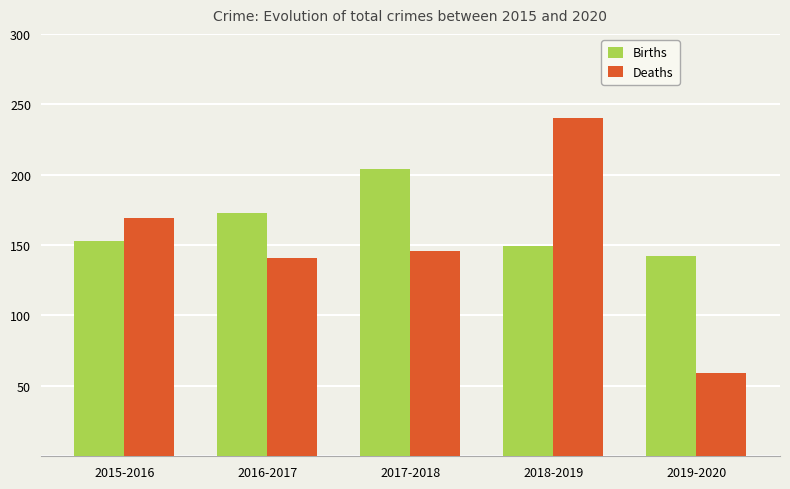

True or false: Births has a value of 250 at 2015-2016.

False